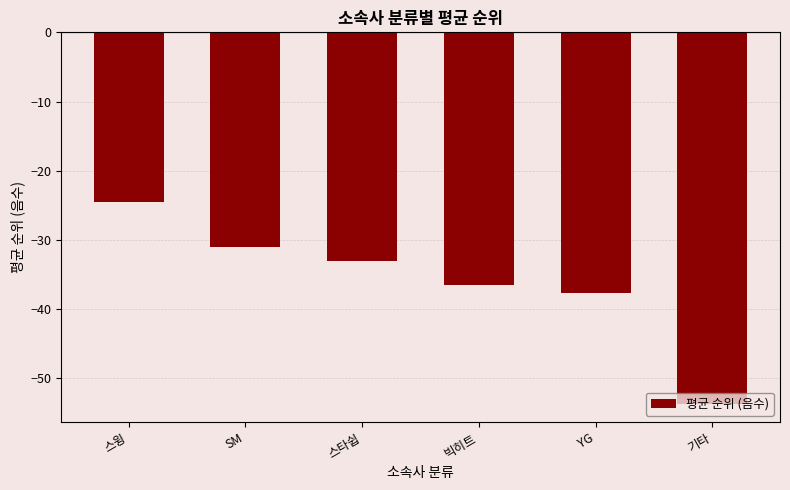

List the labels in order of value, smallest first.

기타, YG, 빅히트, 스타쉽, SM, 스윙